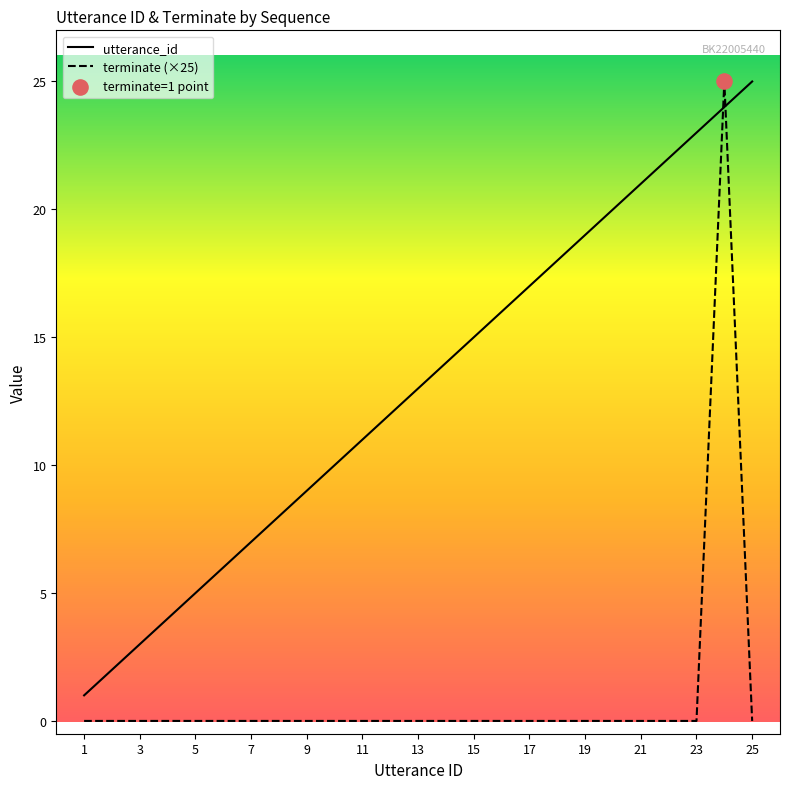

What is the greatest value displayed?

25